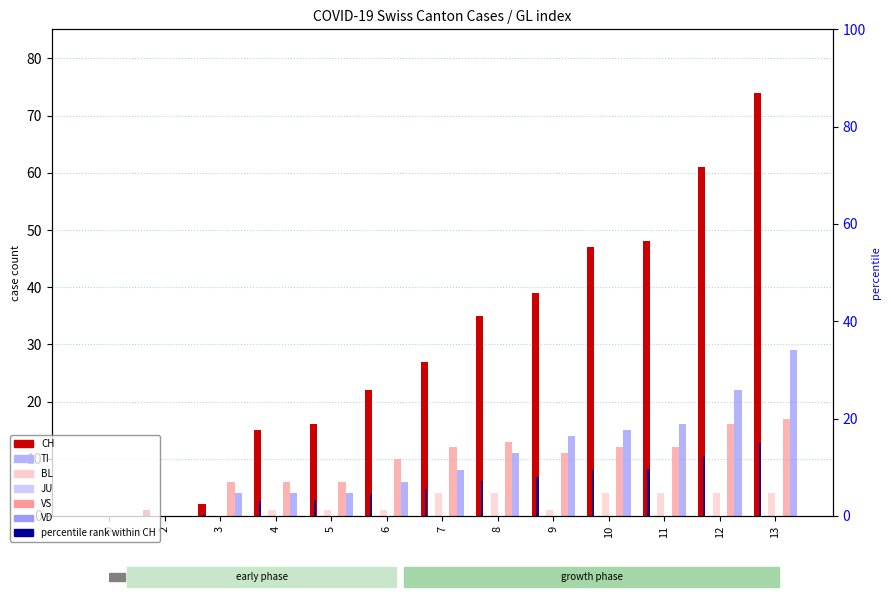

Which series has the largest range (max minus min)?

CH